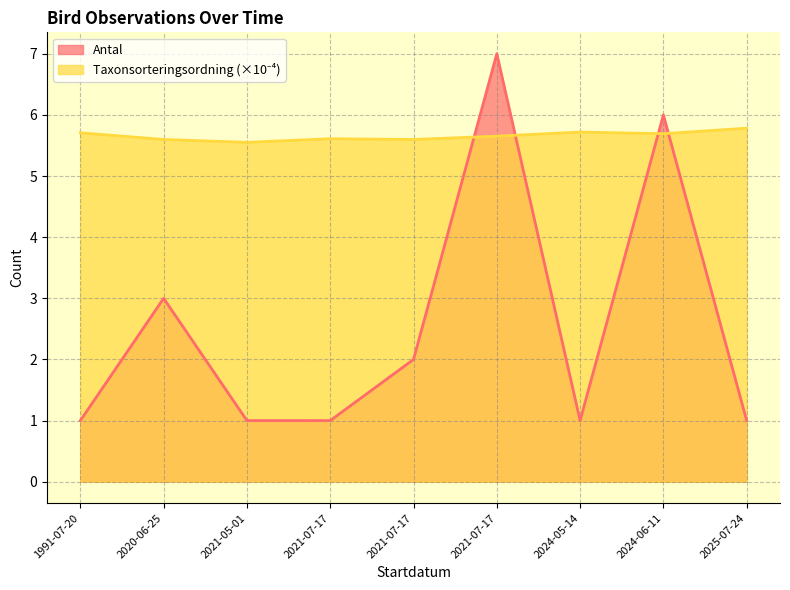

What is the difference between the second highest and minimum values in the Antal series?

5.0